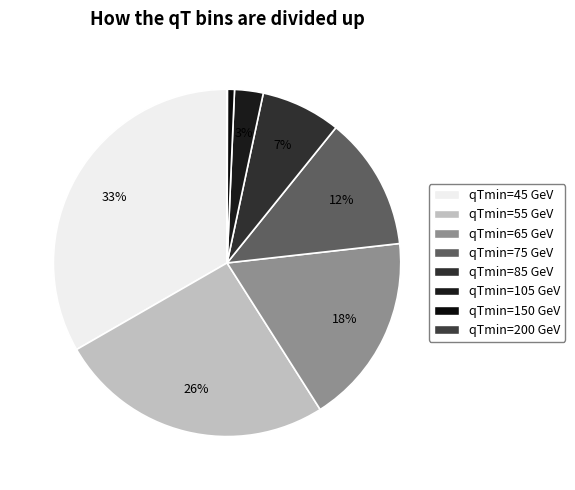

Rank the categories by value from highest to lowest.

45, 55, 65, 75, 85, 105, 150, 200